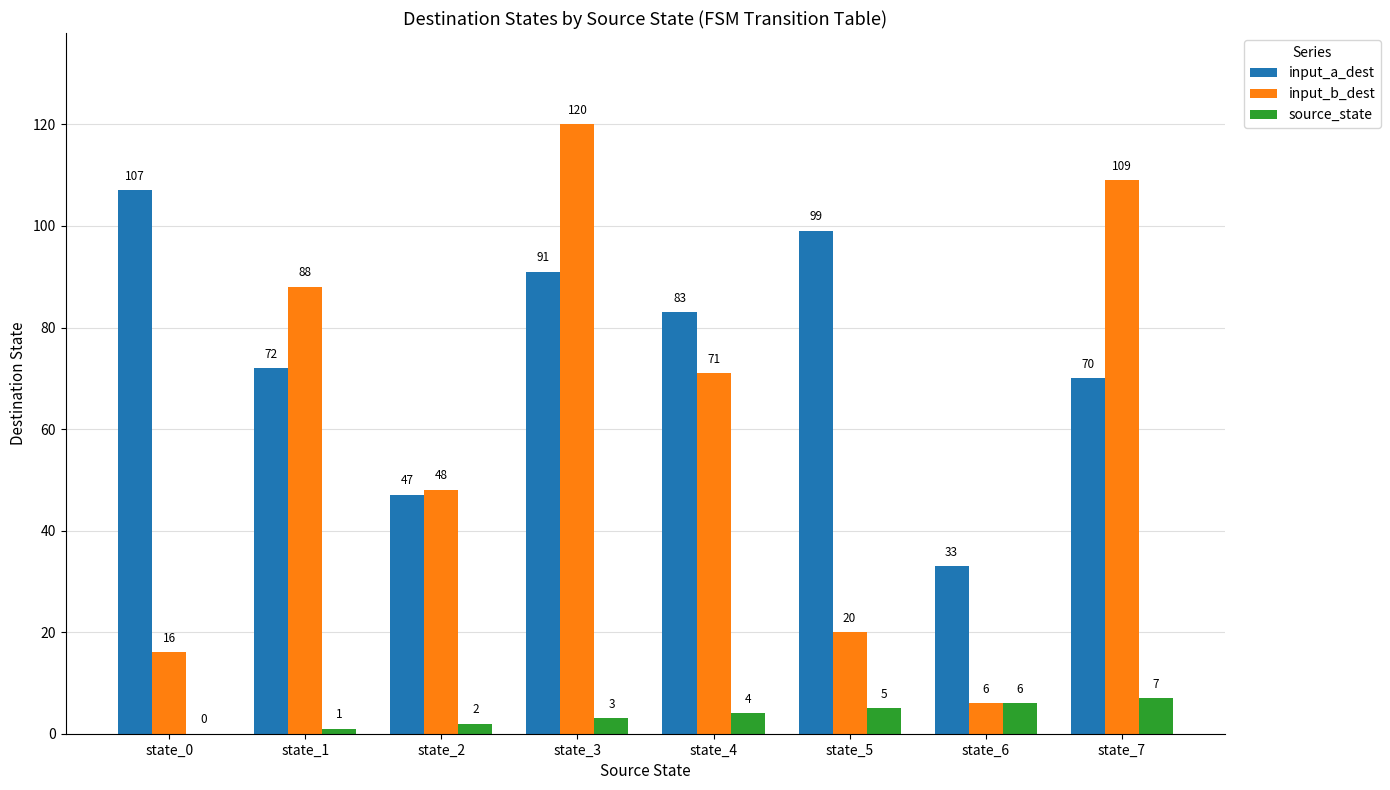

Reading left to right, transcribe all the data shown in this chart.

input_a_dest: 107	72	47	91	83	99	33	70
input_b_dest: 16	88	48	120	71	20	6	109
source_state: 0	1	2	3	4	5	6	7